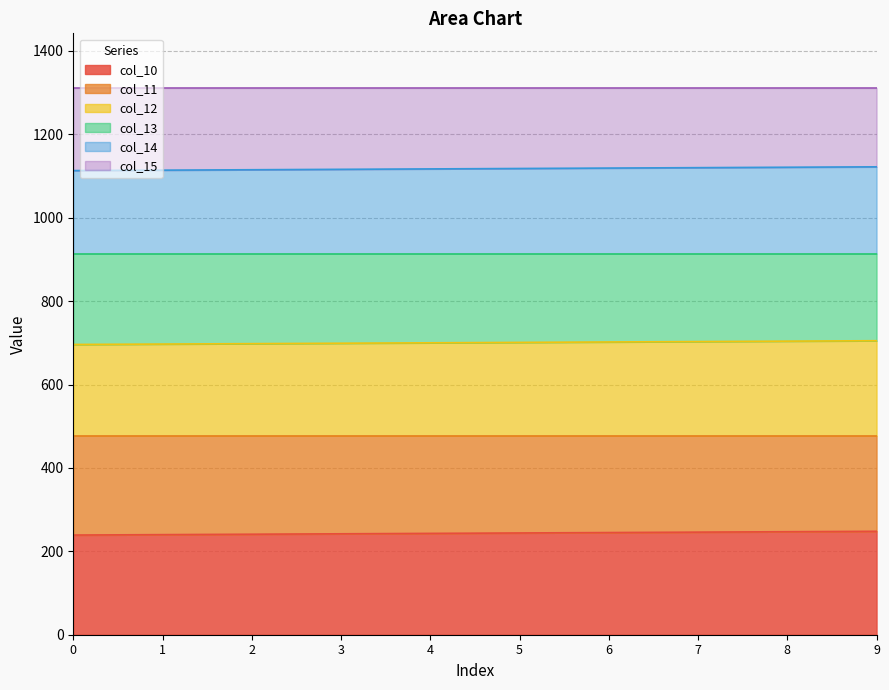

What is the lowest value of the col_10 series?

239.0